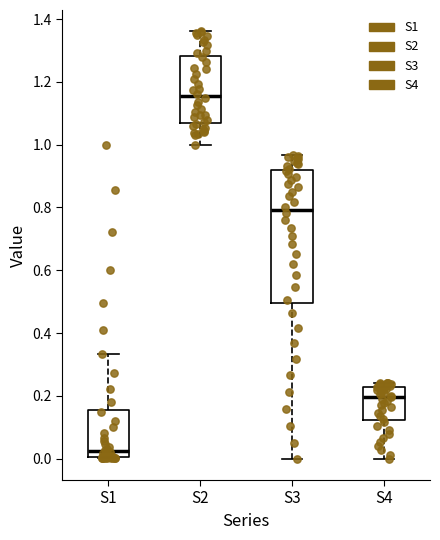

Which box's median line is the lowest?

S1